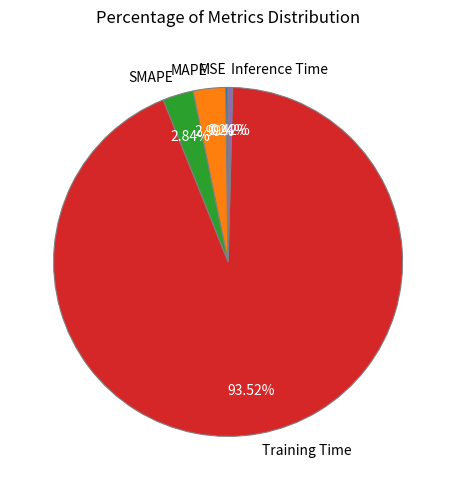

Which category has the biggest portion of the pie?

Training Time